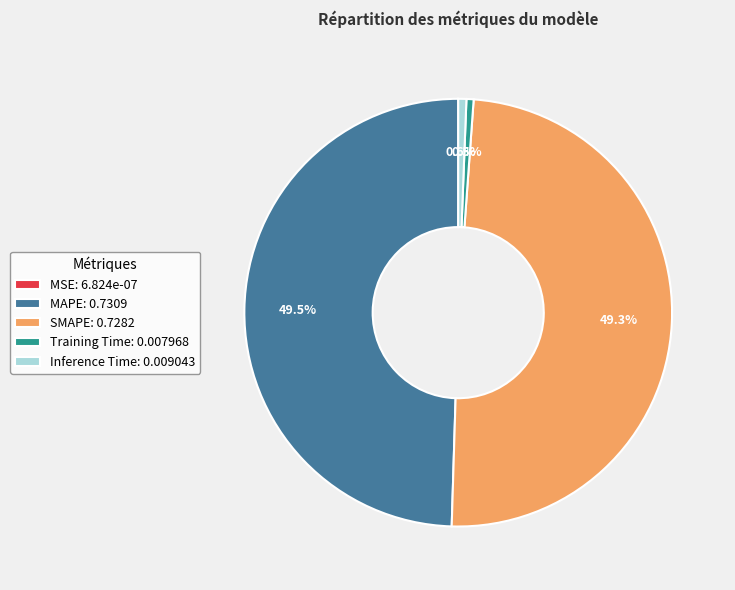

Is there any slice that represents more than half of the pie?

No